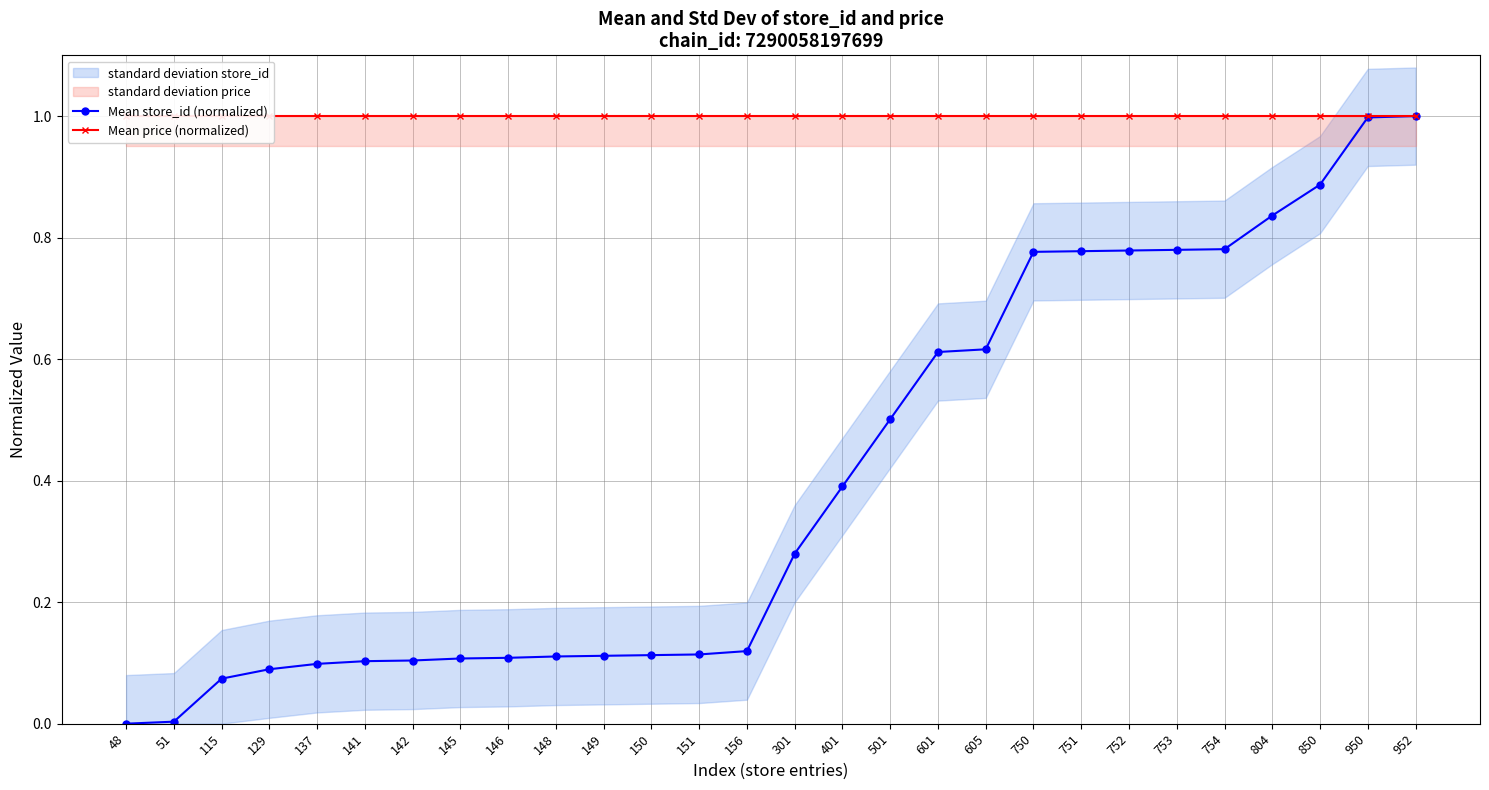

True or false: Mean price (normalized) and Mean store_id (normalized) intersect in this chart.

False